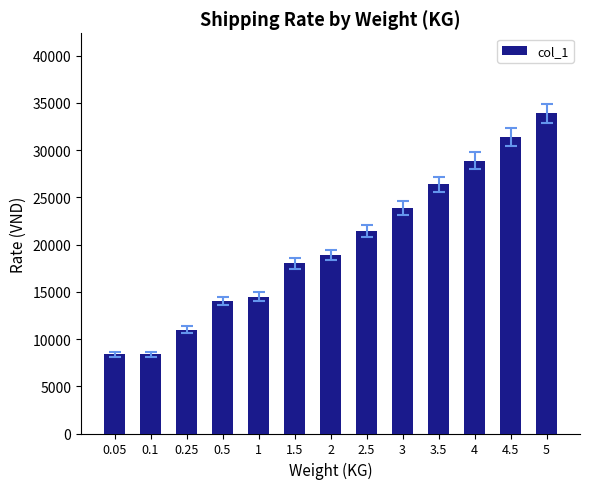

True or false: the data shows 31400 at 4.5.

True